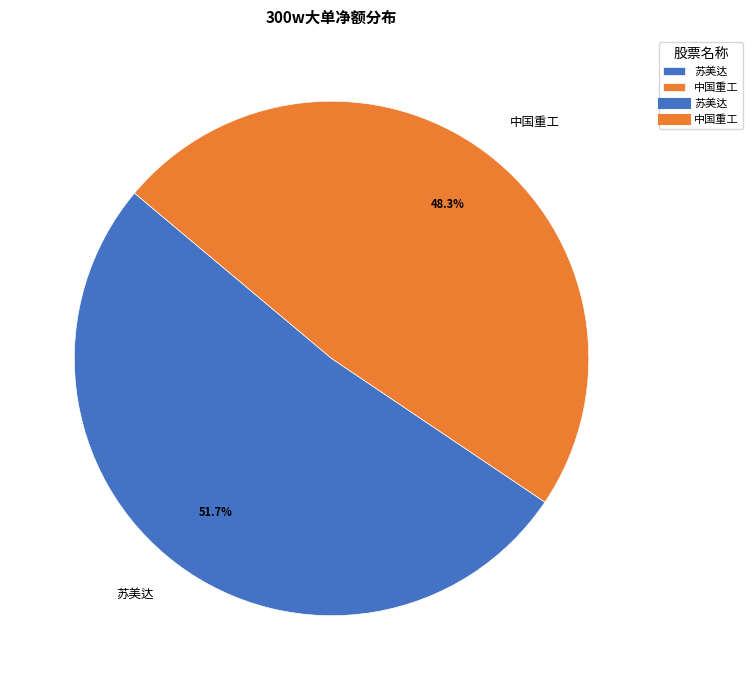

What is the largest slice in the pie chart?

苏美达